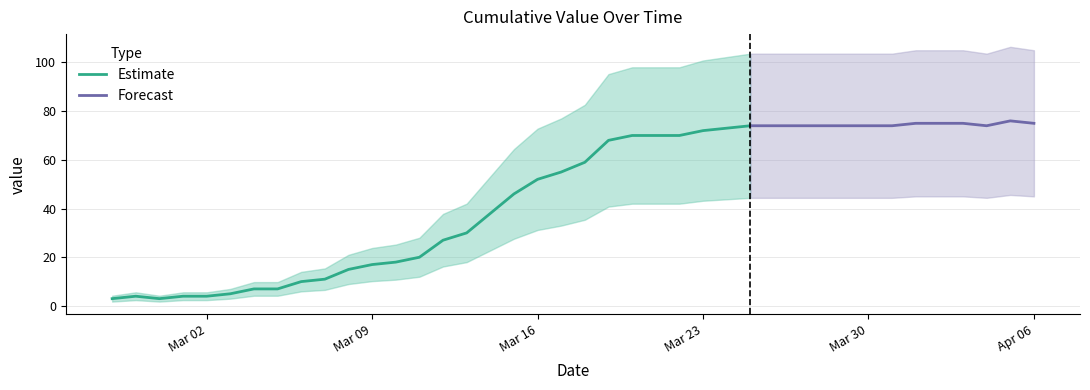

Reading left to right, transcribe all the data shown in this chart.

3	4	3	4	4	5	7	7	10	11	15	17	18	20	27	30	38	46	52	55	59	68	70	70	70	72	73	74	74	74	74	74	74	74	75	75	75	74	76	75